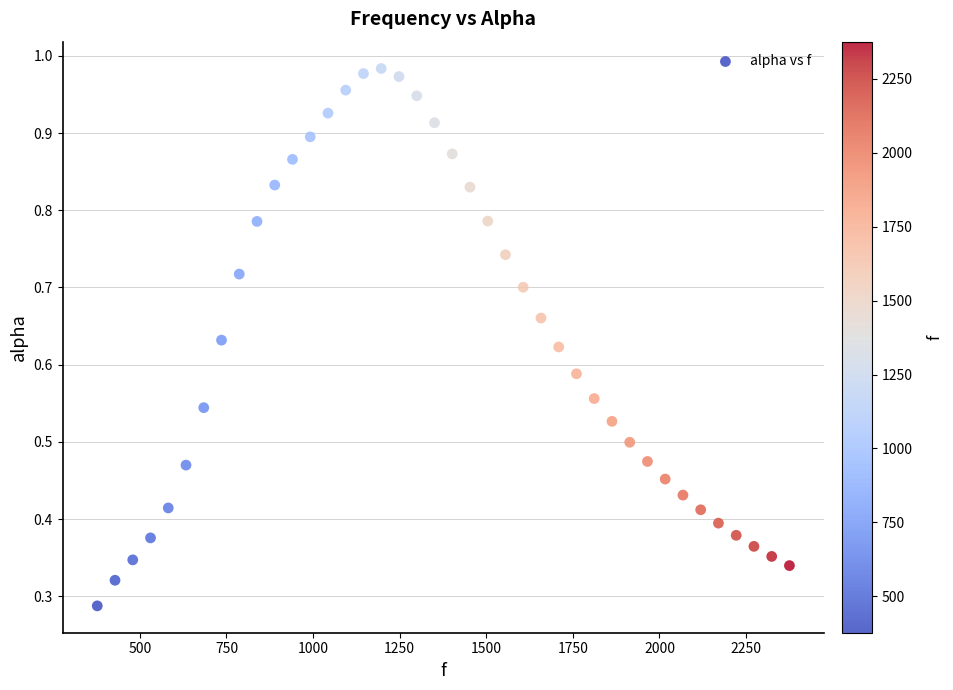

What is the range of X values (max minus min)?

1998.3